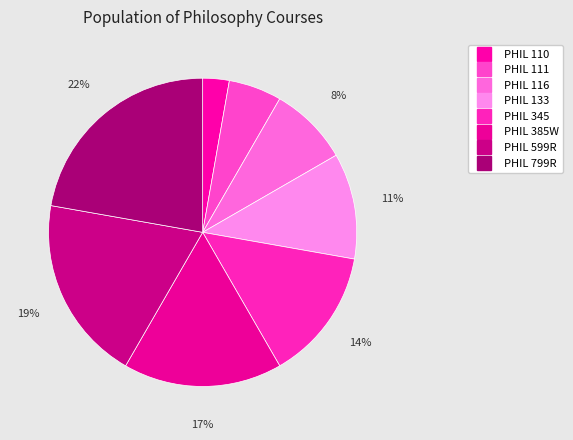

How many segments does this pie chart have?

8